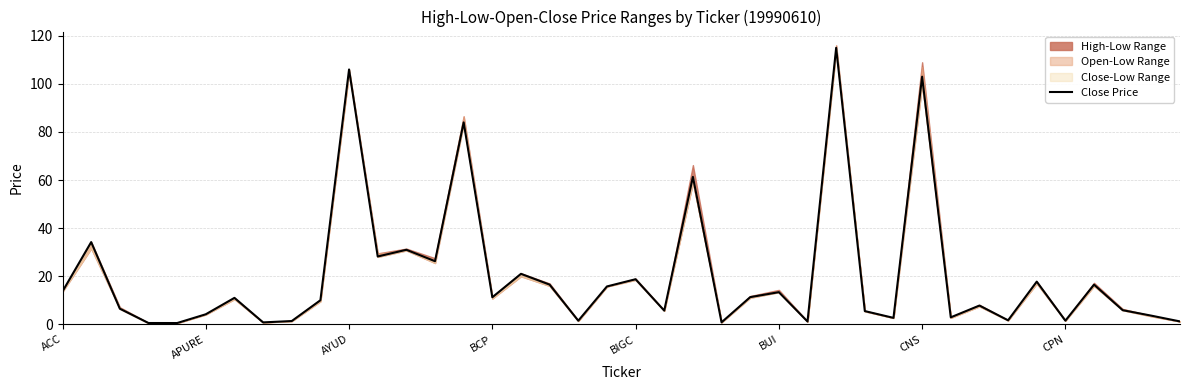

What is the sum of the values at 11 and 39?

29.4